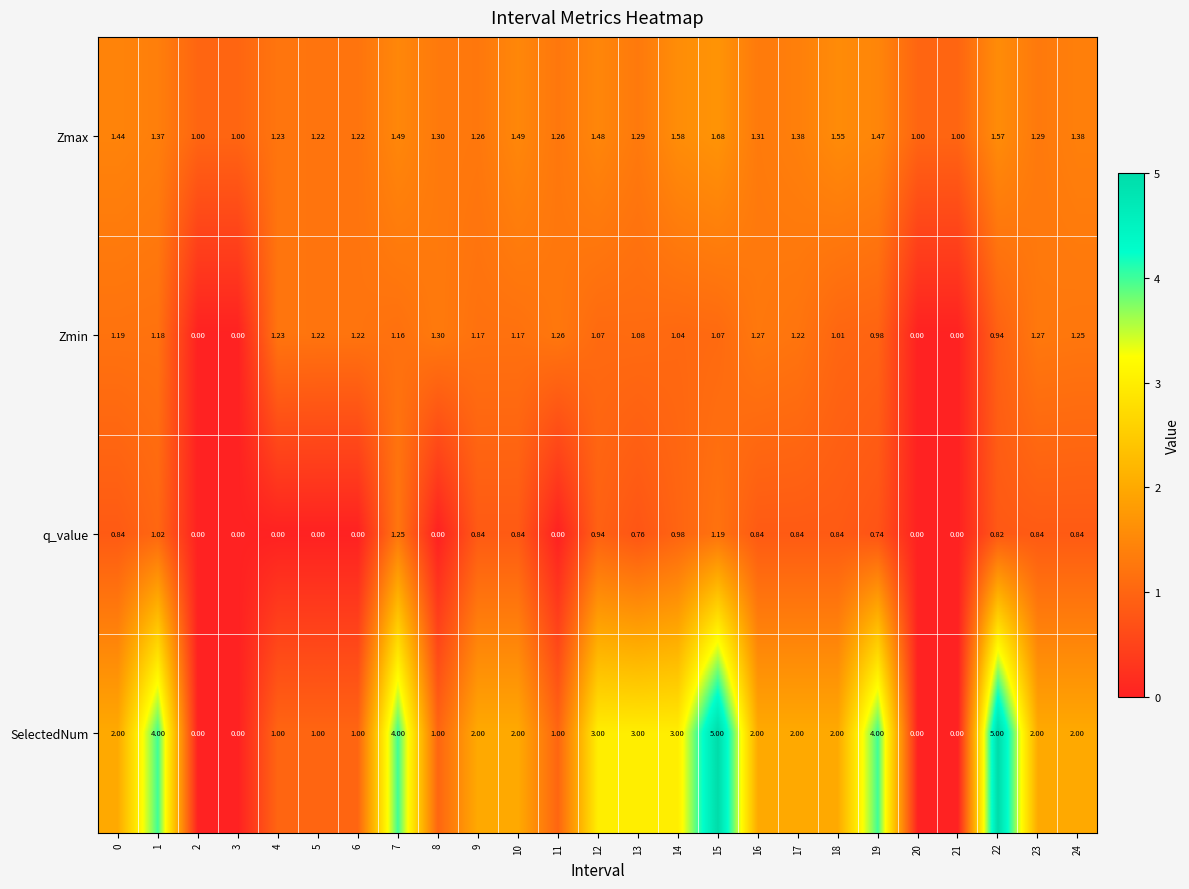

Which series has the largest range (max minus min)?

SelectedNum